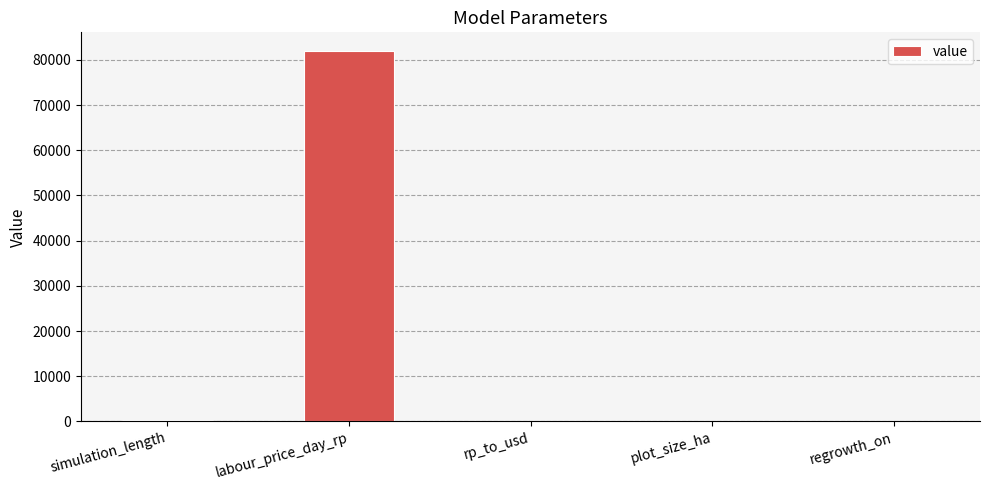

What is the sum of all values?

82311.0